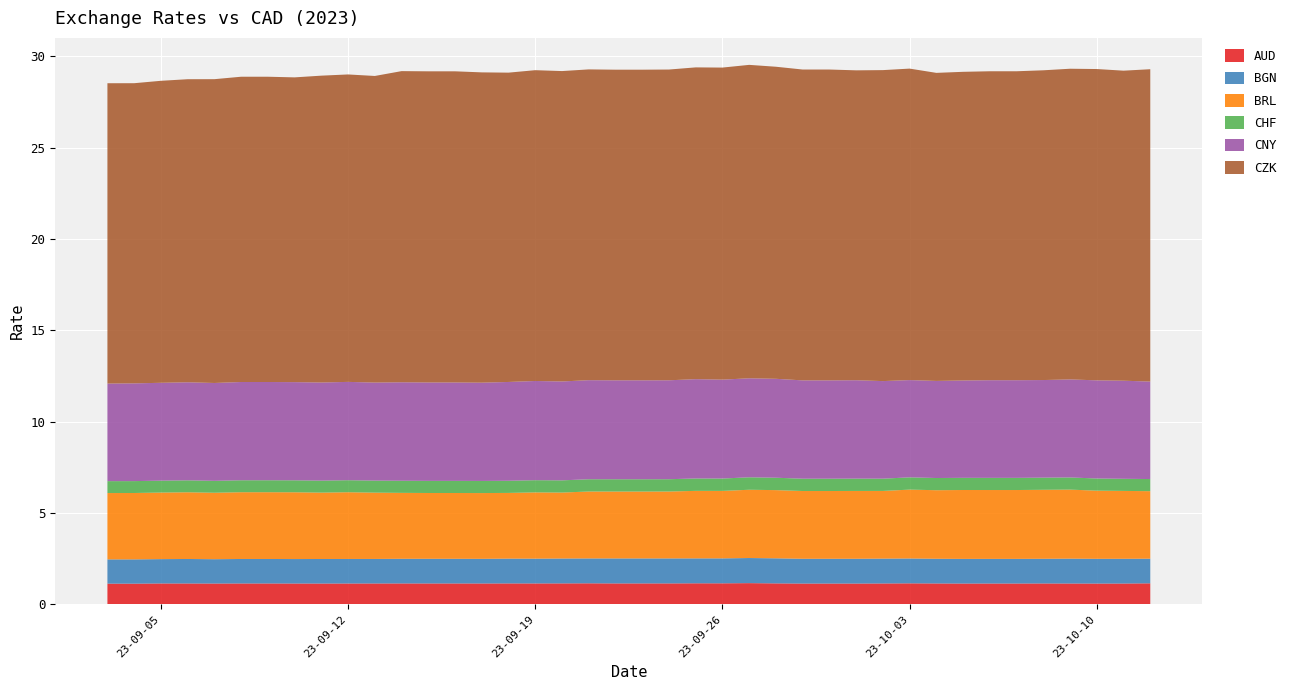

Reading left to right, what are all the values shown in this chart?

AUD: 2023-10-12=1.2	2023-10-11=1.1	2023-10-10=1.1	2023-10-09=1.1	2023-10-08=1.1	2023-10-07=1.1	2023-10-06=1.1	2023-10-05=1.1	2023-10-04=1.1	2023-10-03=1.2	2023-10-02=1.1	2023-10-01=1.1	2023-09-30=1.1	2023-09-29=1.1	2023-09-28=1.2	2023-09-27=1.2	2023-09-26=1.2	2023-09-25=1.2	2023-09-24=1.2	2023-09-23=1.2	2023-09-22=1.2	2023-09-21=1.2	2023-09-20=1.2	2023-09-19=1.2	2023-09-18=1.2	2023-09-17=1.1	2023-09-16=1.1	2023-09-15=1.1	2023-09-14=1.2	2023-09-13=1.1	2023-09-12=1.1	2023-09-11=1.1	2023-09-10=1.1	2023-09-09=1.1	2023-09-08=1.1	2023-09-07=1.1	2023-09-06=1.1	2023-09-05=1.1	2023-09-04=1.1	2023-09-03=1.1
BGN: 2023-10-12=1.3	2023-10-11=1.4	2023-10-10=1.4	2023-10-09=1.4	2023-10-08=1.4	2023-10-07=1.3	2023-10-06=1.3	2023-10-05=1.3	2023-10-04=1.4	2023-10-03=1.4	2023-10-02=1.4	2023-10-01=1.4	2023-09-30=1.4	2023-09-29=1.4	2023-09-28=1.4	2023-09-27=1.4	2023-09-26=1.4	2023-09-25=1.4	2023-09-24=1.4	2023-09-23=1.4	2023-09-22=1.4	2023-09-21=1.4	2023-09-20=1.4	2023-09-19=1.4	2023-09-18=1.4	2023-09-17=1.3	2023-09-16=1.3	2023-09-15=1.3	2023-09-14=1.3	2023-09-13=1.3	2023-09-12=1.3	2023-09-11=1.3	2023-09-10=1.3	2023-09-09=1.3	2023-09-08=1.3	2023-09-07=1.3	2023-09-06=1.3	2023-09-05=1.3	2023-09-04=1.3	2023-09-03=1.3
BRL: 2023-10-12=3.7	2023-10-11=3.7	2023-10-10=3.7	2023-10-09=3.8	2023-10-08=3.8	2023-10-07=3.8	2023-10-06=3.8	2023-10-05=3.8	2023-10-04=3.8	2023-10-03=3.8	2023-10-02=3.7	2023-10-01=3.7	2023-09-30=3.7	2023-09-29=3.7	2023-09-28=3.7	2023-09-27=3.7	2023-09-26=3.7	2023-09-25=3.7	2023-09-24=3.7	2023-09-23=3.7	2023-09-22=3.7	2023-09-21=3.7	2023-09-20=3.6	2023-09-19=3.6	2023-09-18=3.6	2023-09-17=3.6	2023-09-16=3.6	2023-09-15=3.6	2023-09-14=3.6	2023-09-13=3.6	2023-09-12=3.7	2023-09-11=3.6	2023-09-10=3.7	2023-09-09=3.7	2023-09-08=3.7	2023-09-07=3.6	2023-09-06=3.7	2023-09-05=3.6	2023-09-04=3.6	2023-09-03=3.6
CHF: 2023-10-12=0.7	2023-10-11=0.7	2023-10-10=0.7	2023-10-09=0.7	2023-10-08=0.7	2023-10-07=0.7	2023-10-06=0.7	2023-10-05=0.7	2023-10-04=0.7	2023-10-03=0.7	2023-10-02=0.7	2023-10-01=0.7	2023-09-30=0.7	2023-09-29=0.7	2023-09-28=0.7	2023-09-27=0.7	2023-09-26=0.7	2023-09-25=0.7	2023-09-24=0.7	2023-09-23=0.7	2023-09-22=0.7	2023-09-21=0.7	2023-09-20=0.7	2023-09-19=0.7	2023-09-18=0.7	2023-09-17=0.7	2023-09-16=0.7	2023-09-15=0.7	2023-09-14=0.7	2023-09-13=0.7	2023-09-12=0.7	2023-09-11=0.7	2023-09-10=0.7	2023-09-09=0.7	2023-09-08=0.7	2023-09-07=0.7	2023-09-06=0.7	2023-09-05=0.7	2023-09-04=0.7	2023-09-03=0.7
CNY: 2023-10-12=5.3	2023-10-11=5.4	2023-10-10=5.4	2023-10-09=5.4	2023-10-08=5.3	2023-10-07=5.3	2023-10-06=5.3	2023-10-05=5.3	2023-10-04=5.3	2023-10-03=5.3	2023-10-02=5.3	2023-10-01=5.4	2023-09-30=5.4	2023-09-29=5.4	2023-09-28=5.4	2023-09-27=5.4	2023-09-26=5.4	2023-09-25=5.4	2023-09-24=5.4	2023-09-23=5.4	2023-09-22=5.4	2023-09-21=5.4	2023-09-20=5.4	2023-09-19=5.4	2023-09-18=5.4	2023-09-17=5.4	2023-09-16=5.4	2023-09-15=5.4	2023-09-14=5.4	2023-09-13=5.4	2023-09-12=5.4	2023-09-11=5.4	2023-09-10=5.4	2023-09-09=5.4	2023-09-08=5.4	2023-09-07=5.4	2023-09-06=5.4	2023-09-05=5.4	2023-09-04=5.3	2023-09-03=5.3
CZK: 2023-10-12=17.1	2023-10-11=17.0	2023-10-10=17.0	2023-10-09=17.0	2023-10-08=16.9	2023-10-07=16.9	2023-10-06=16.9	2023-10-05=16.9	2023-10-04=16.9	2023-10-03=17.0	2023-10-02=17.0	2023-10-01=17.0	2023-09-30=17.0	2023-09-29=17.0	2023-09-28=17.1	2023-09-27=17.1	2023-09-26=17.1	2023-09-25=17.1	2023-09-24=17.0	2023-09-23=17.0	2023-09-22=17.0	2023-09-21=17.0	2023-09-20=17.0	2023-09-19=17.0	2023-09-18=16.9	2023-09-17=17.0	2023-09-16=17.0	2023-09-15=17.0	2023-09-14=17.0	2023-09-13=16.8	2023-09-12=16.8	2023-09-11=16.8	2023-09-10=16.7	2023-09-09=16.7	2023-09-08=16.7	2023-09-07=16.6	2023-09-06=16.6	2023-09-05=16.5	2023-09-04=16.4	2023-09-03=16.4